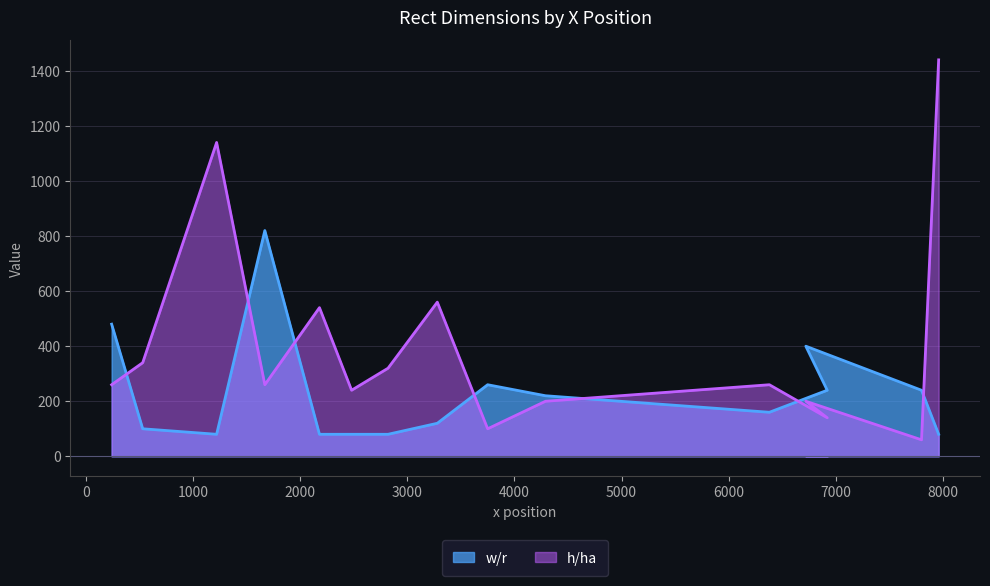

Which series has the largest total across all categories?

h/ha